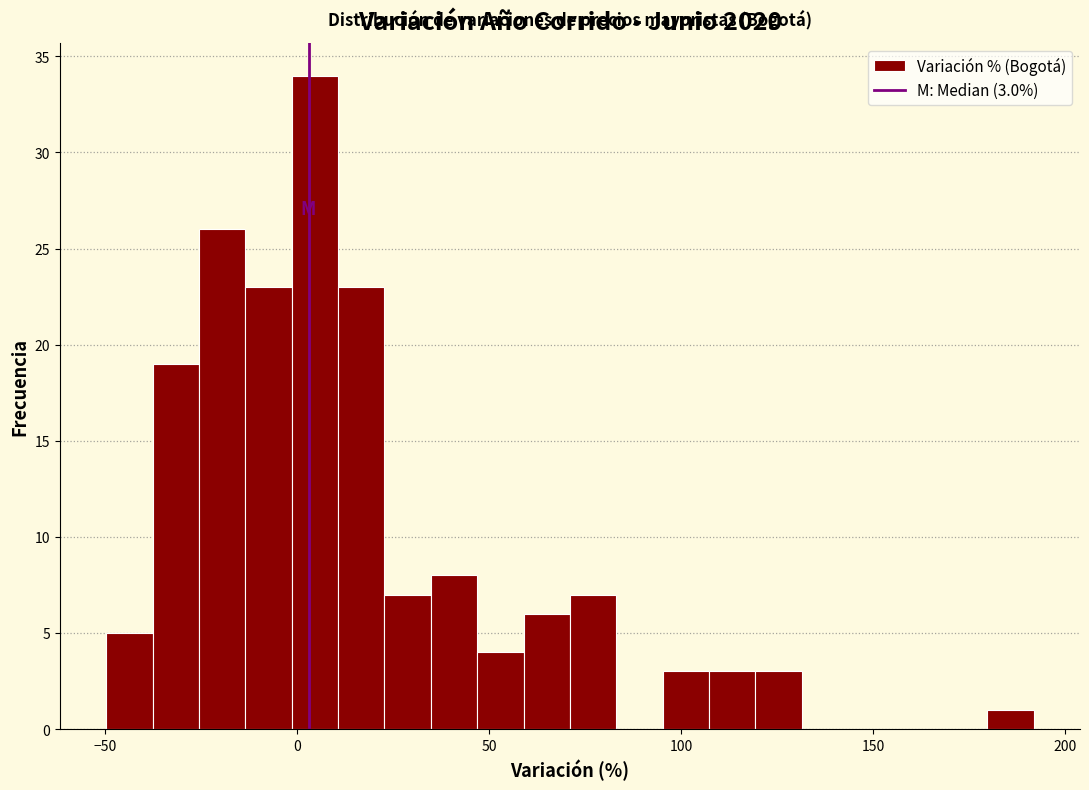

Read against the x-axis, roughly where is the centre of the tallest bar?

5